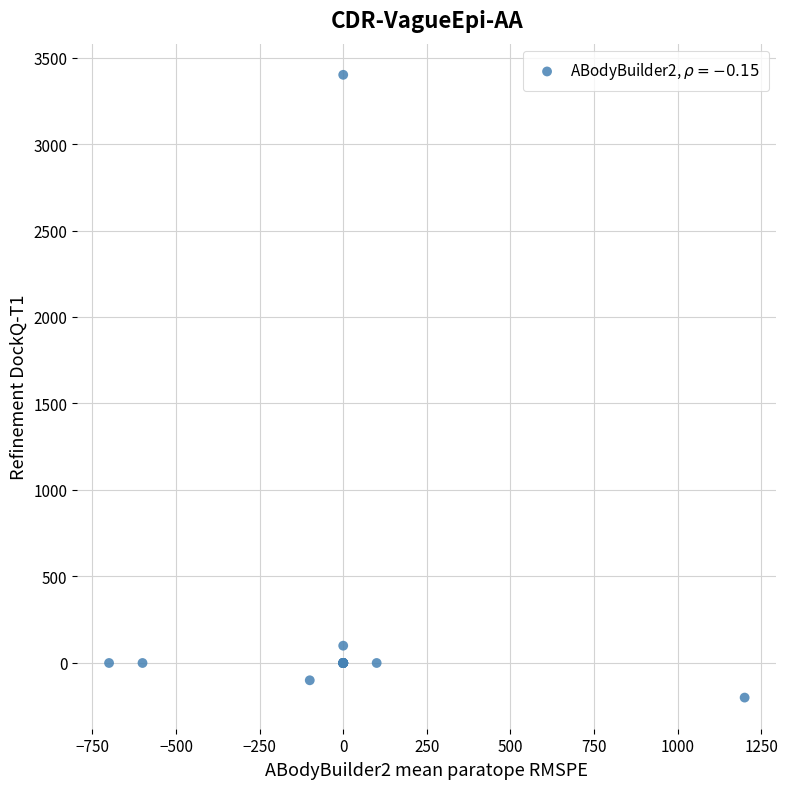

What Y value in the scatter plot is closest to 1600?

100